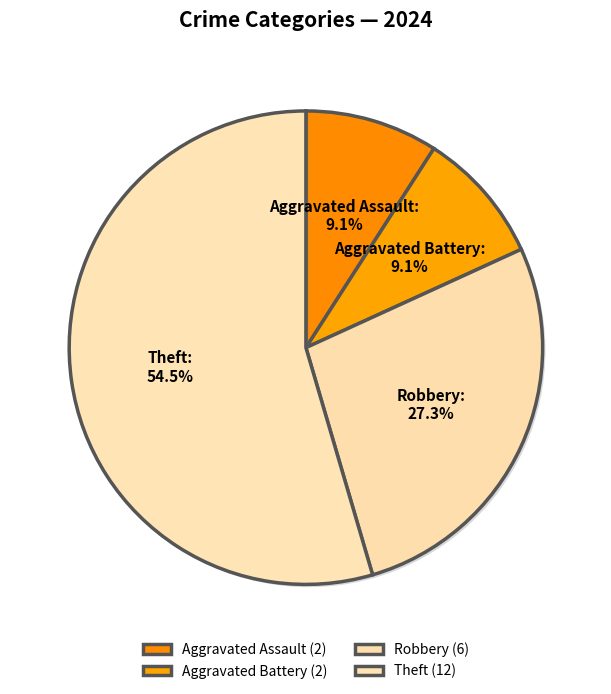

Does Aggravated Battery represent more than half of the total?

No